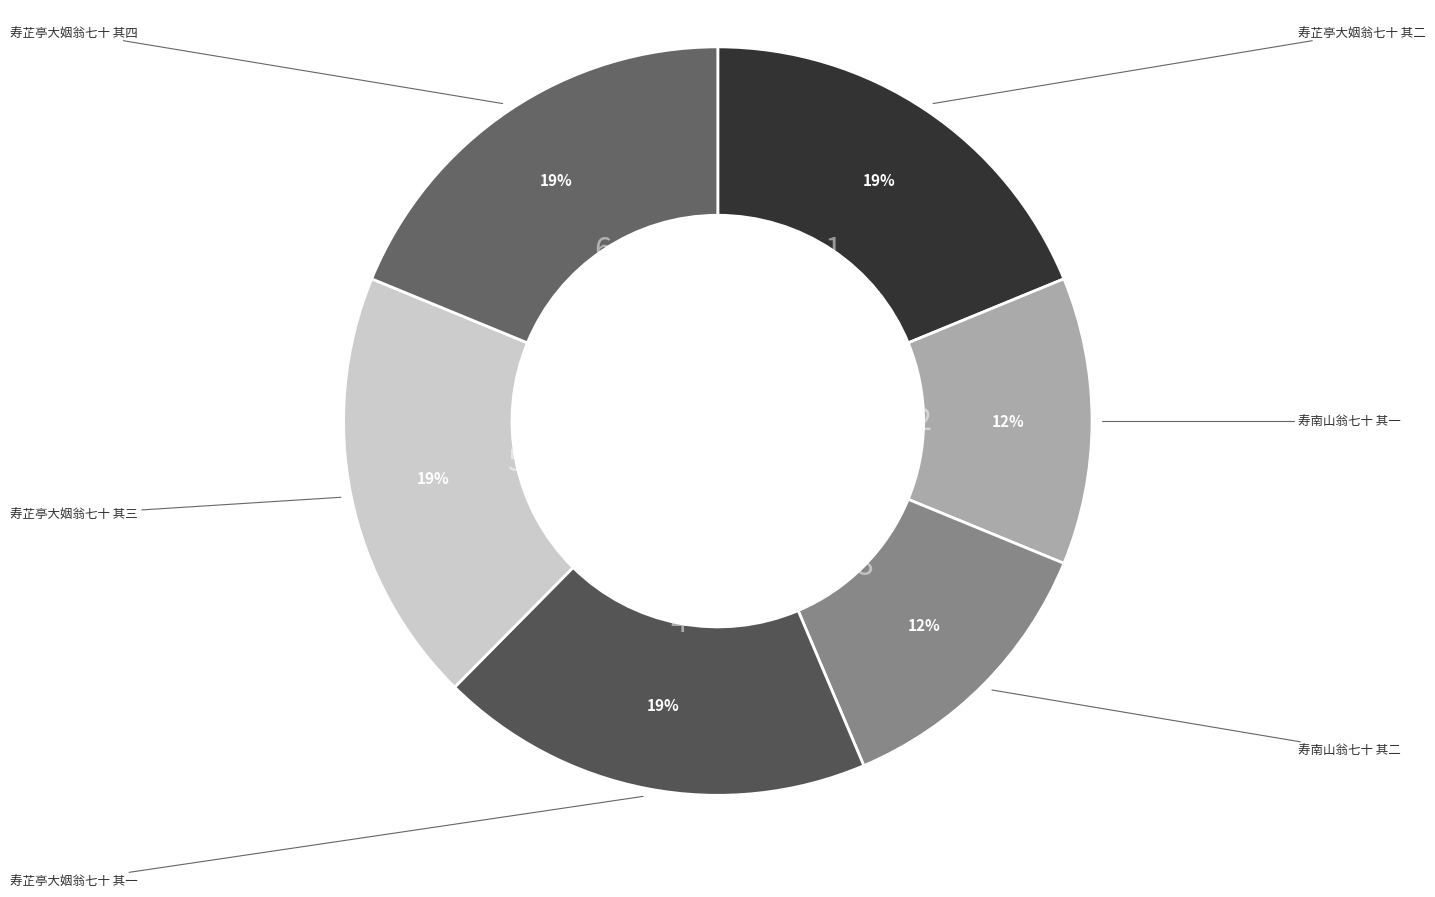

Is there any slice that represents more than half of the pie?

No